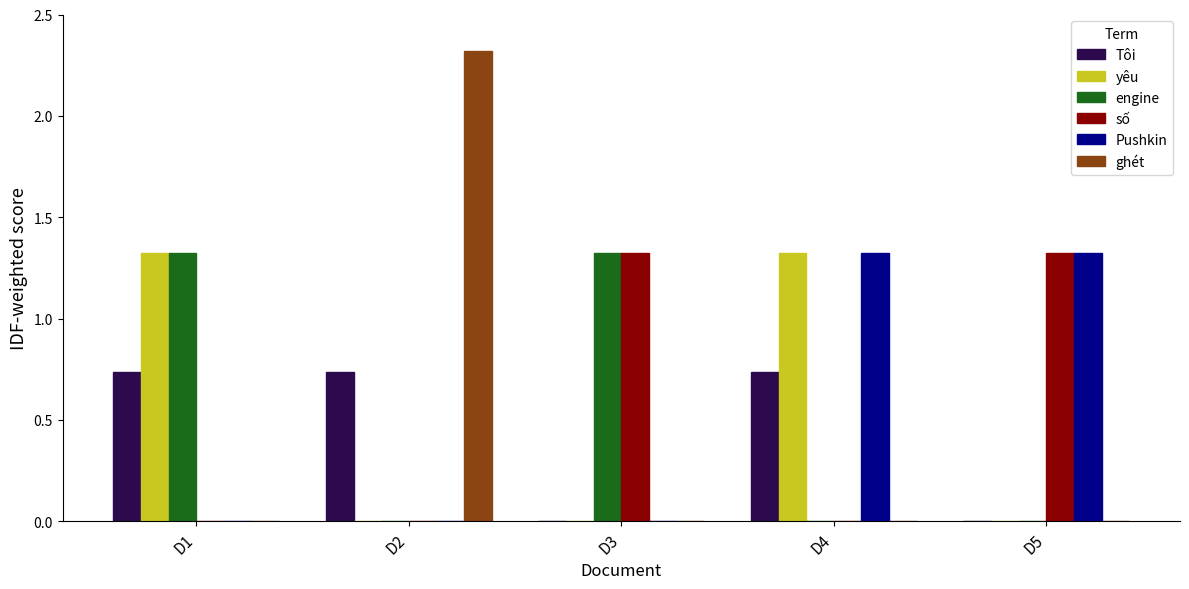

What are all the series names shown in the legend?

Tôi, yêu, engine, số, Pushkin, ghét